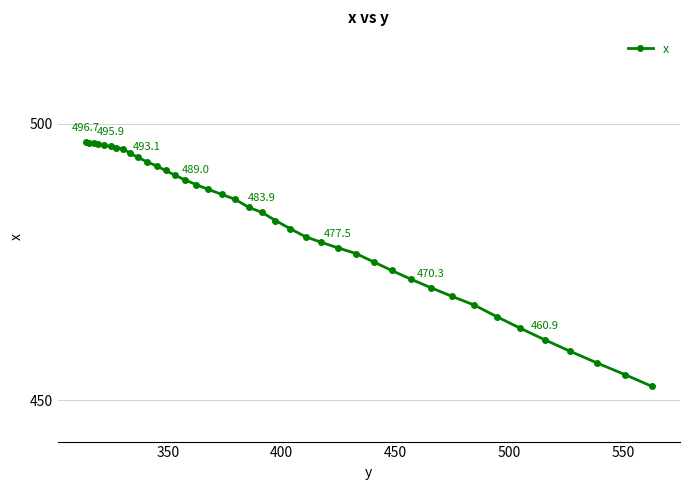

What is the sum of all values?

19248.4